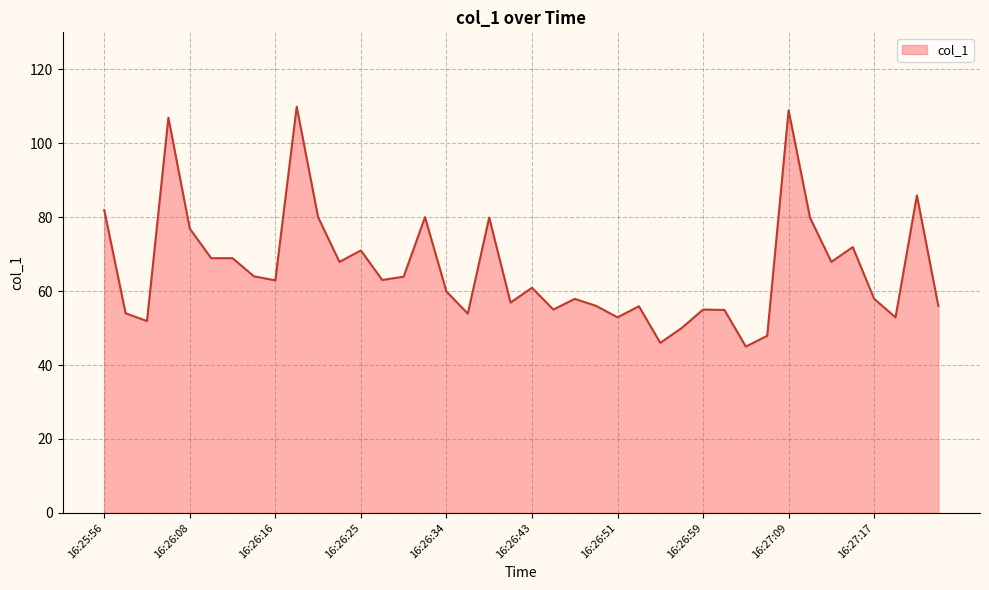

What is the smallest value displayed?

45.0